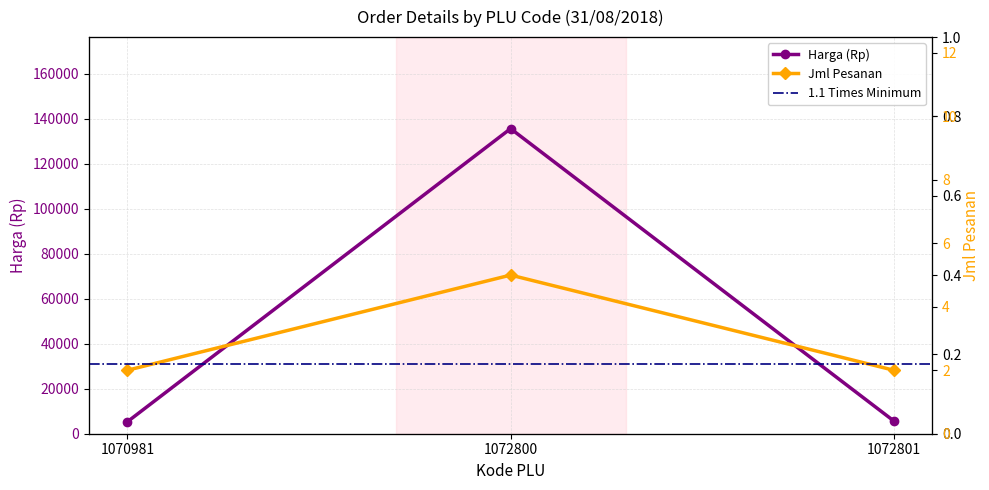

At which label does Harga (Rp) first exceed 5650?

1072800